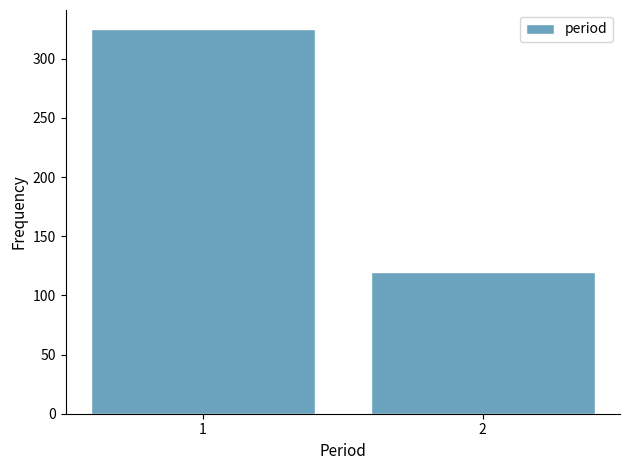

Reading right to left, what are all the values shown in this chart?

120	325